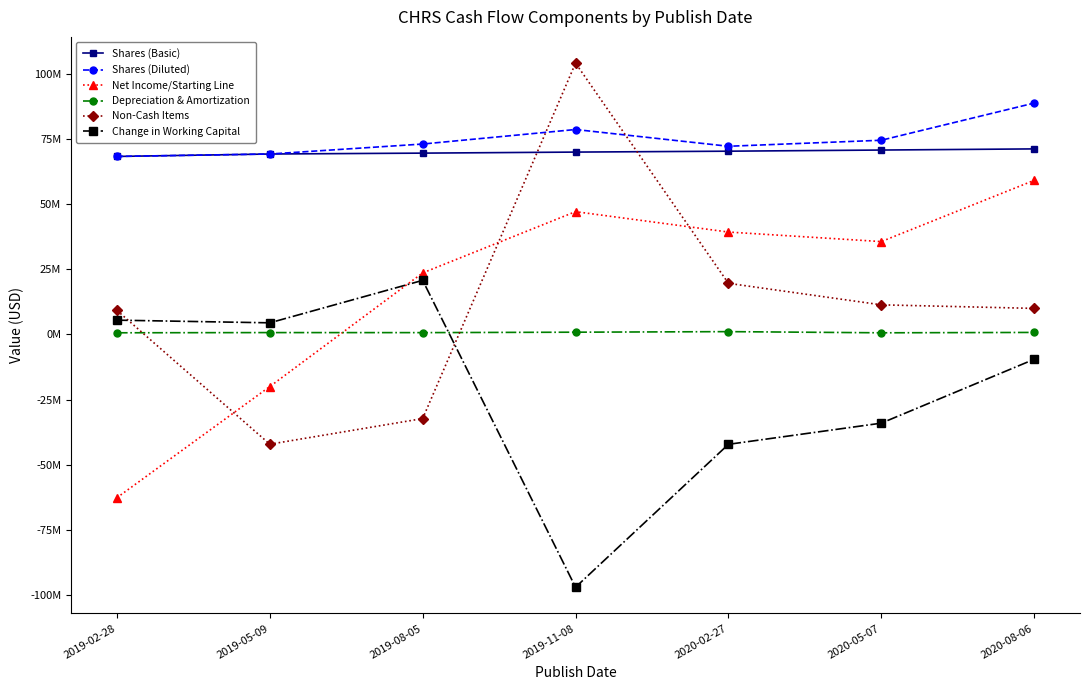

What are all the series names shown in the legend?

Shares (Basic), Shares (Diluted), Net Income/Starting Line, Depreciation & Amortization, Non-Cash Items, Change in Working Capital